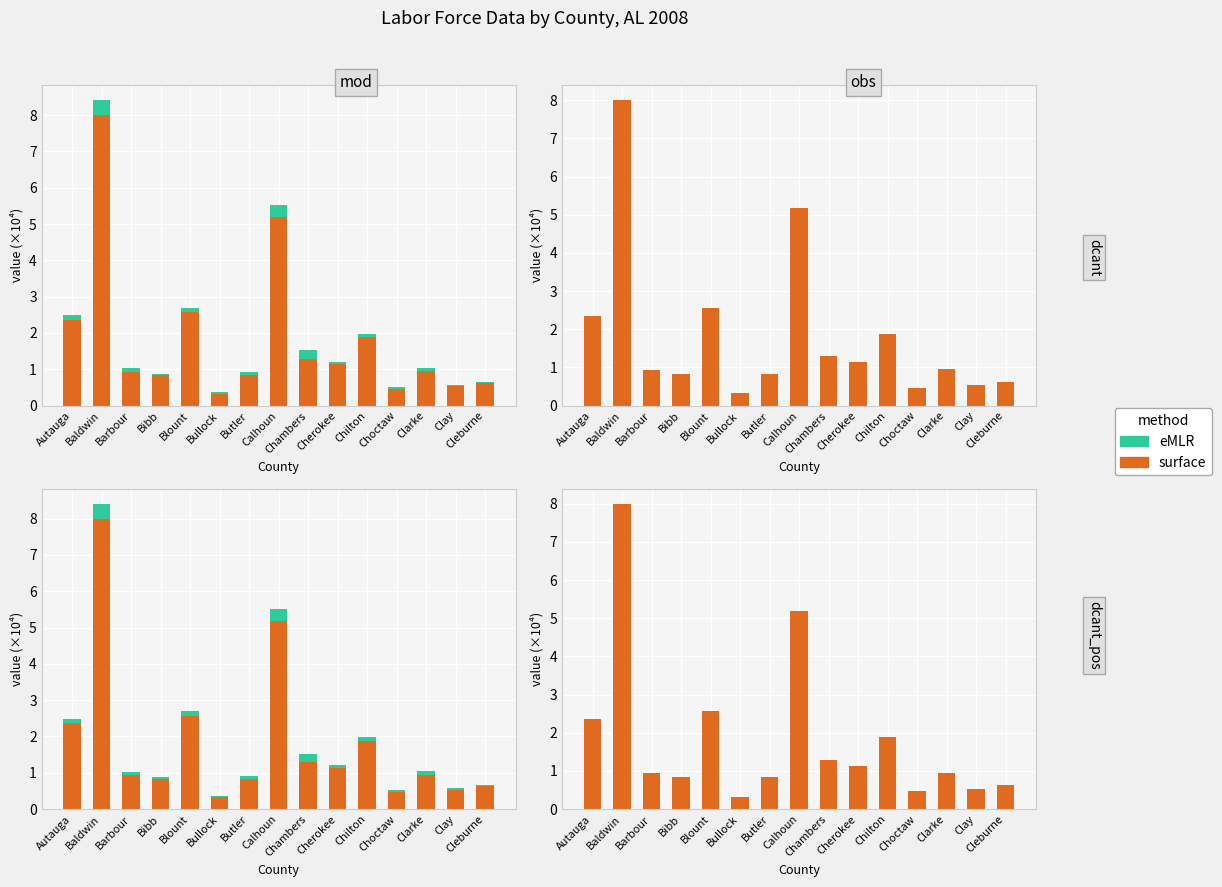

The value of surface at Chilton is 3.3. True or false?

False